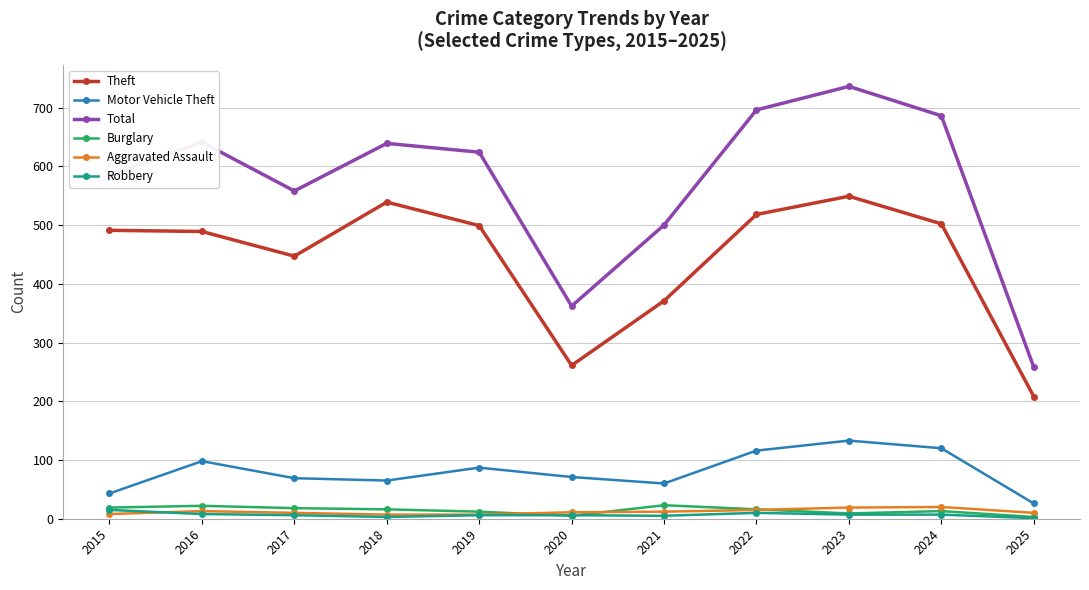

How many interior local valleys does the Motor Vehicle Theft series have?

2